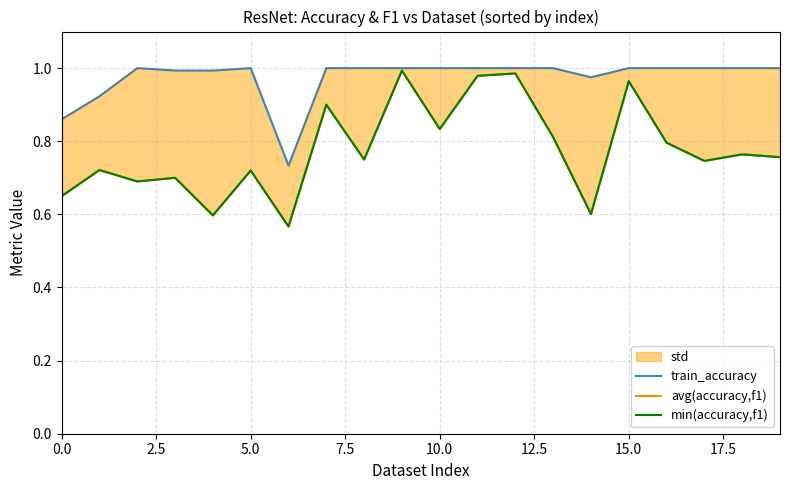

The train_accuracy series shows 0.6 at 5.0. True or false?

False